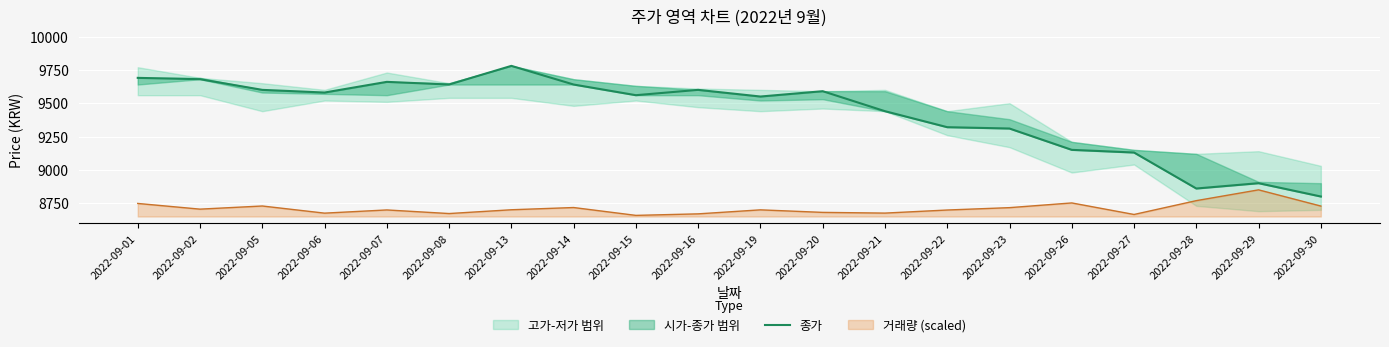

What is the greatest value displayed?

9780